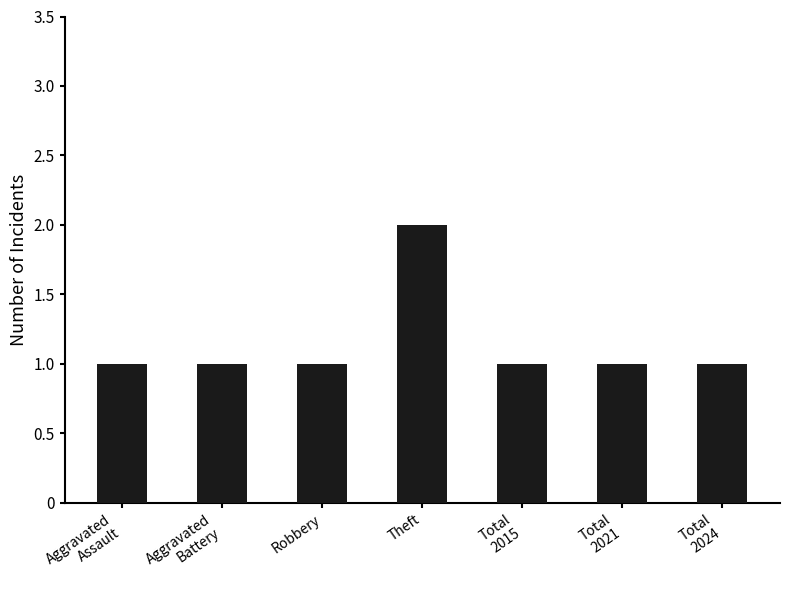

What is the sum of all values?

8